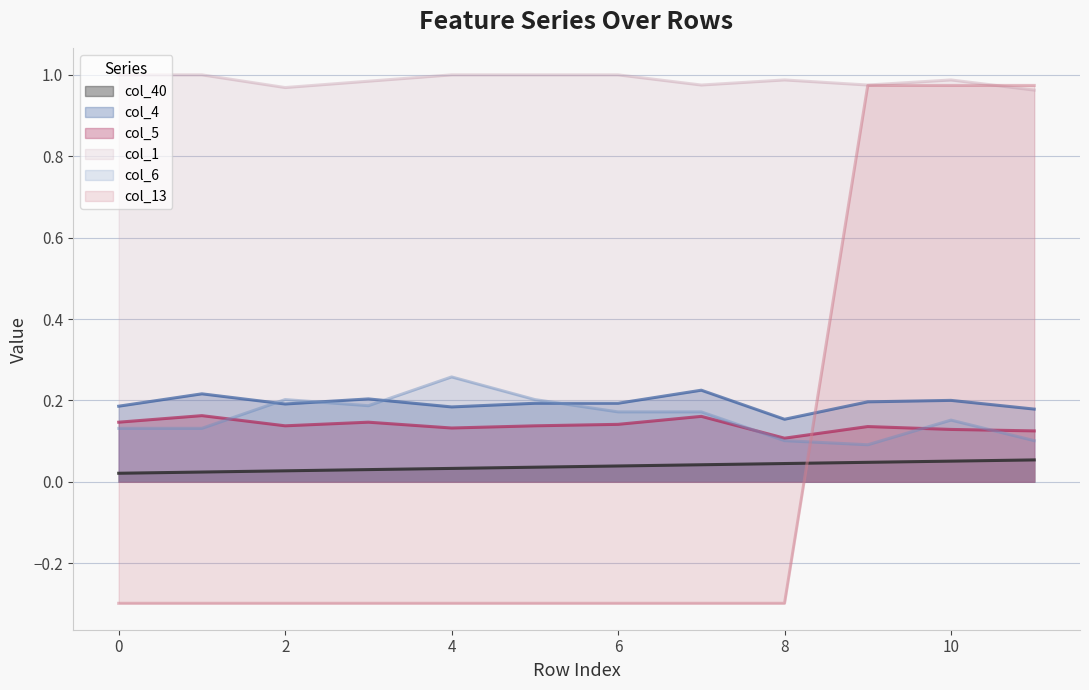

Rank the series at 3 from highest to lowest value.

col_1, col_4, col_6, col_5, col_40, col_13